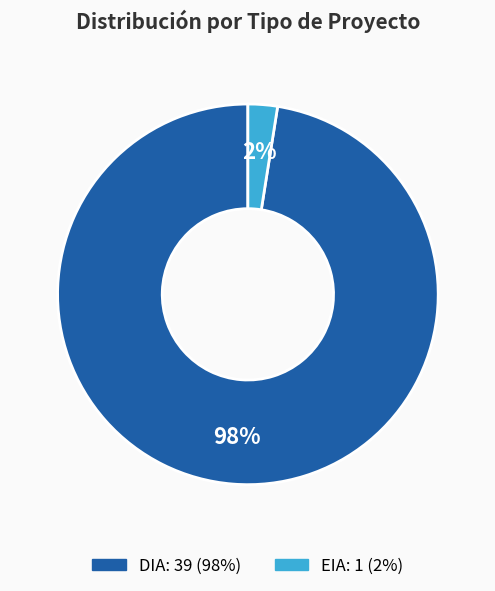

Count the number of slices in the pie.

2